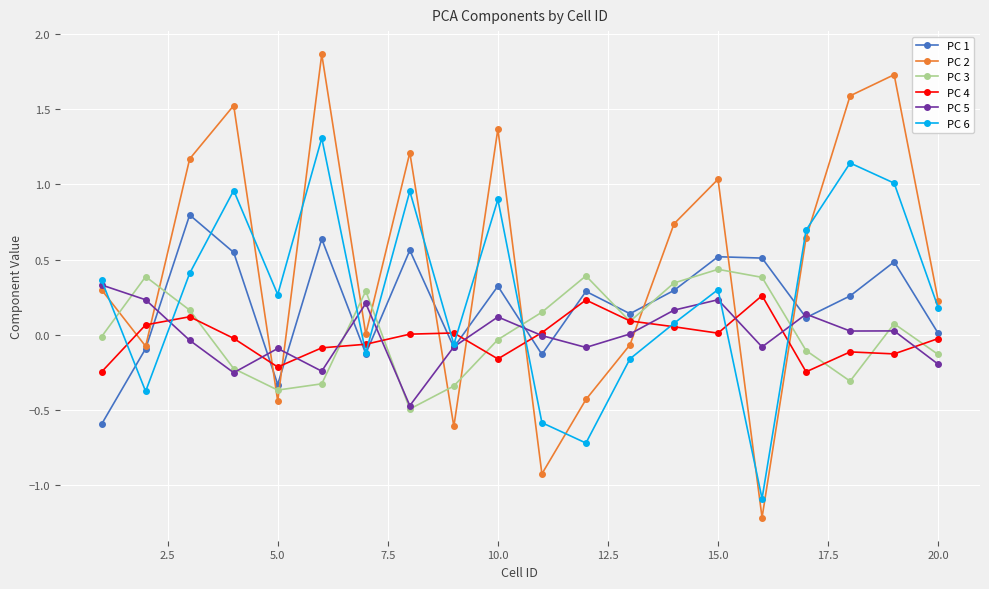

What is the lowest value of the PC 3 series?

-0.5